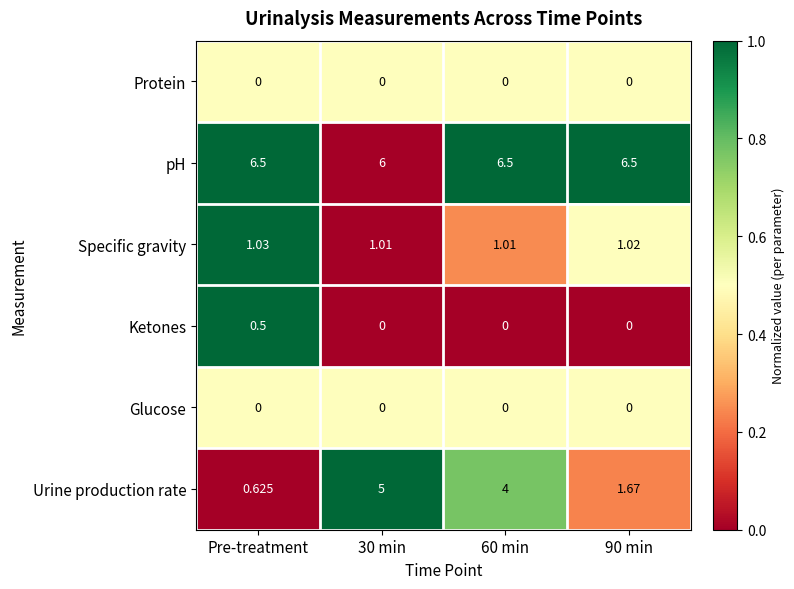

Which series has the largest range (max minus min)?

Urine production rate